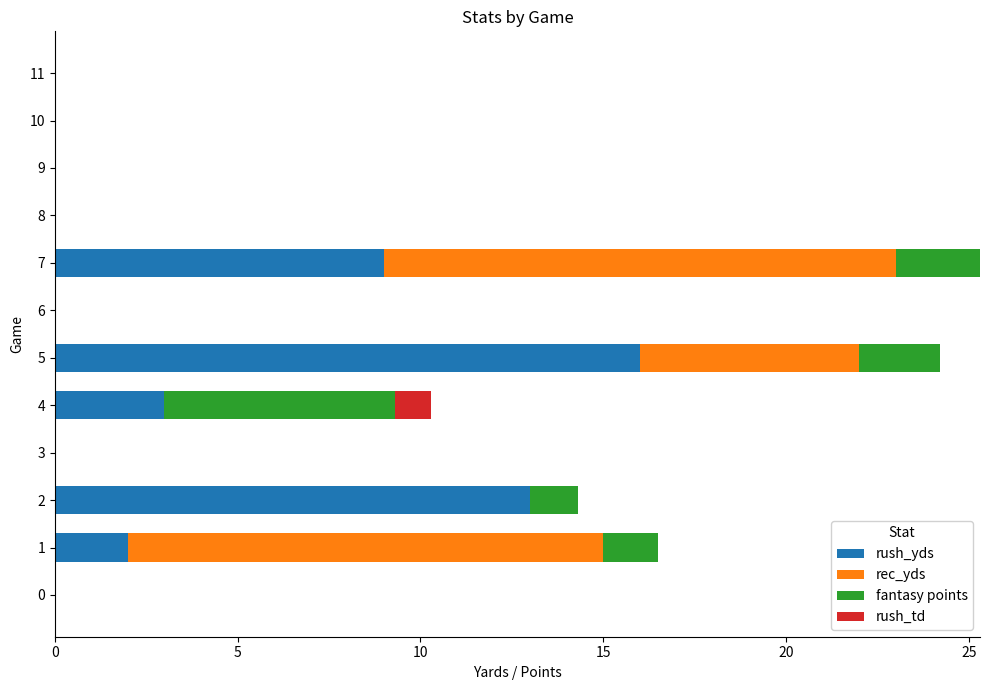

Which category has the highest value in the rush_yds series?

5